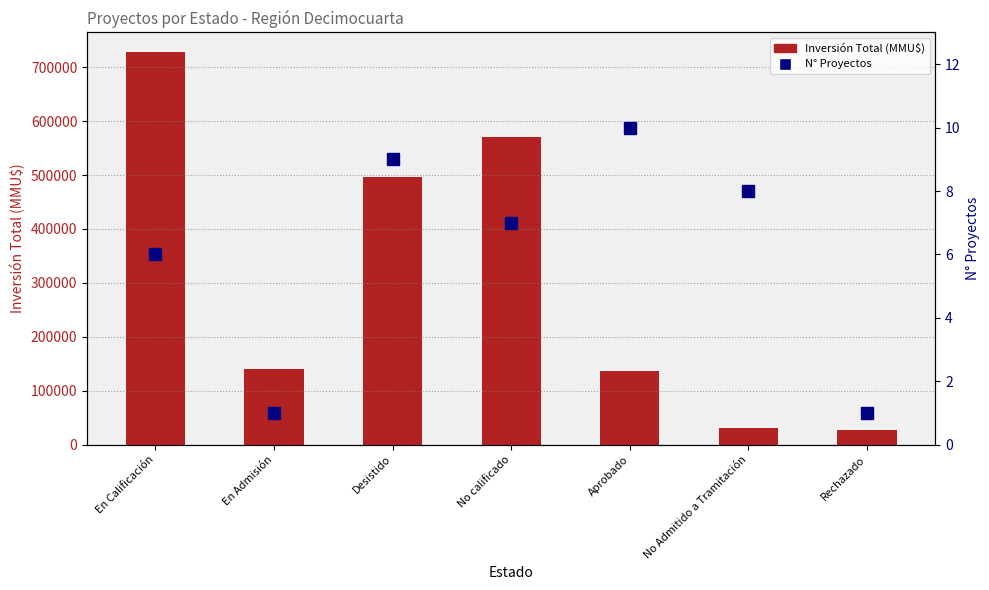

What position from the right is Desistido?

5